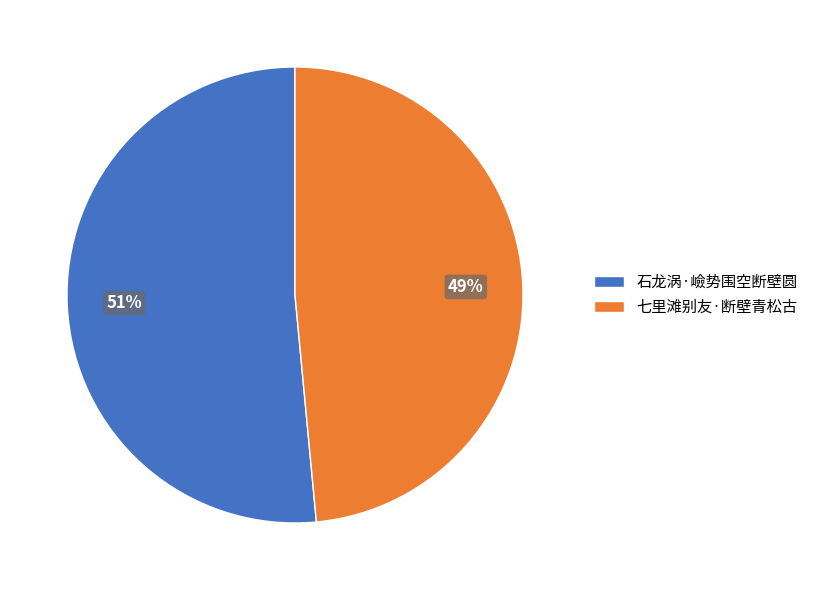

Which has a higher value, 七里滩别友·断壁青松古 or 石龙涡·嶮势围空断壁圆?

石龙涡·嶮势围空断壁圆